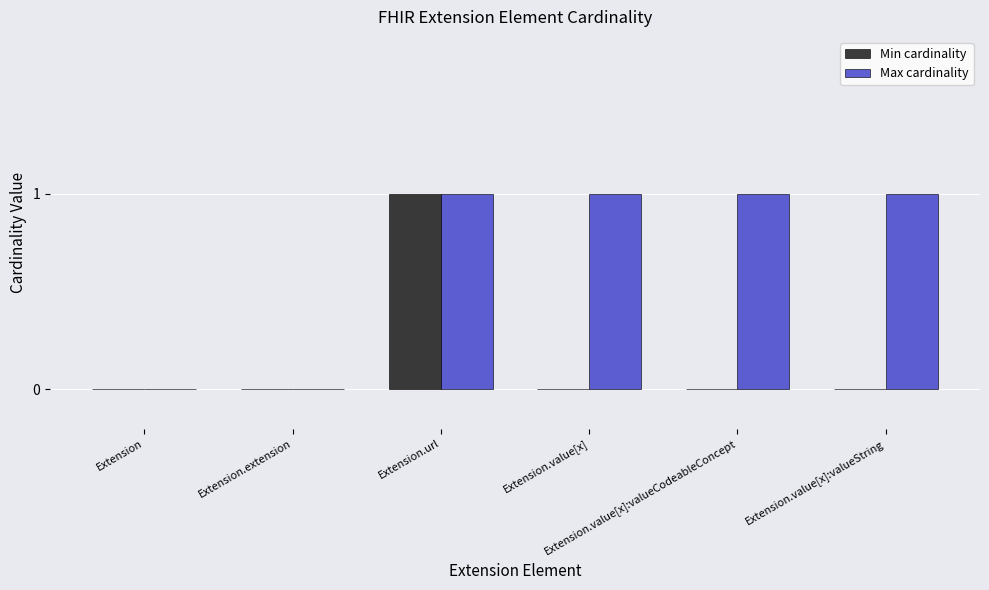

What is the sum of all Max cardinality values?

4